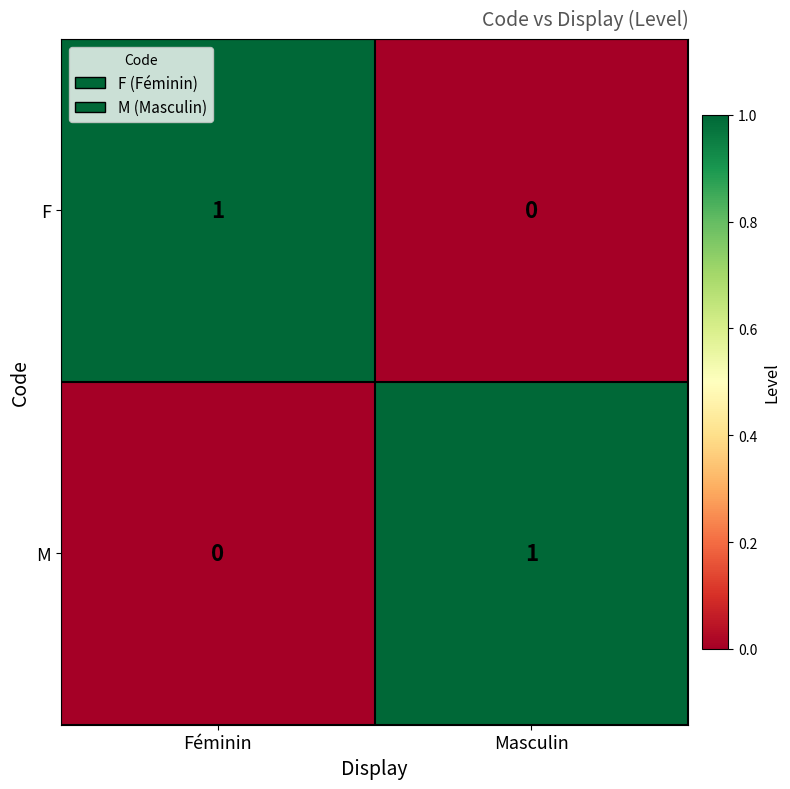

Reading left to right, list all the values displayed in this chart.

F: Féminin=1	Masculin=0
M: Féminin=0	Masculin=1